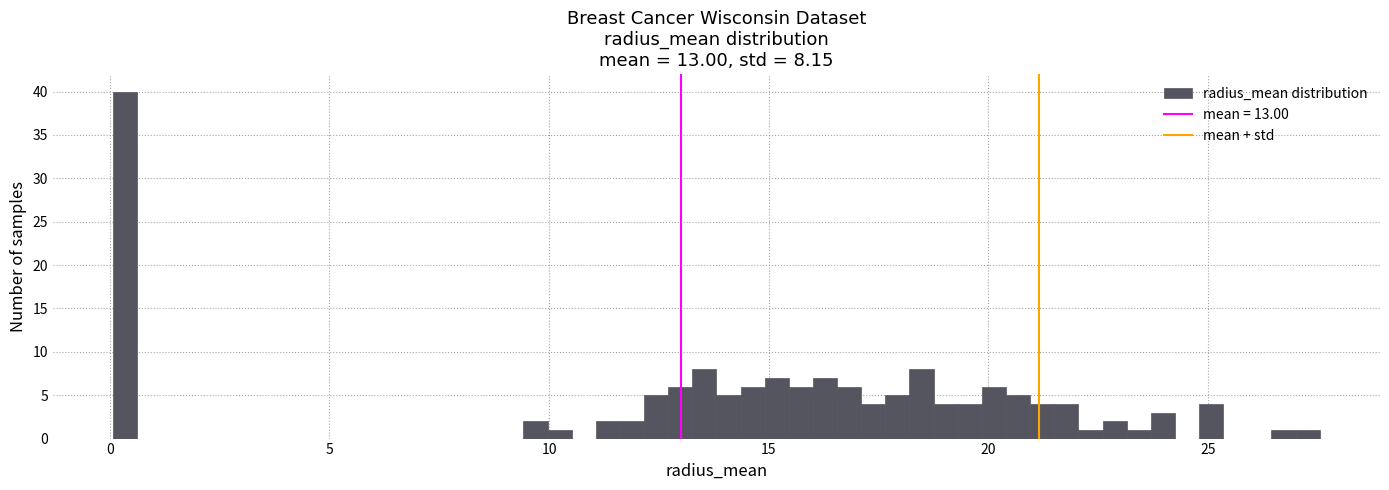

Around what value on the x-axis is the tallest bar? Give the approximate position of its centre, as read against the axis.

0.5